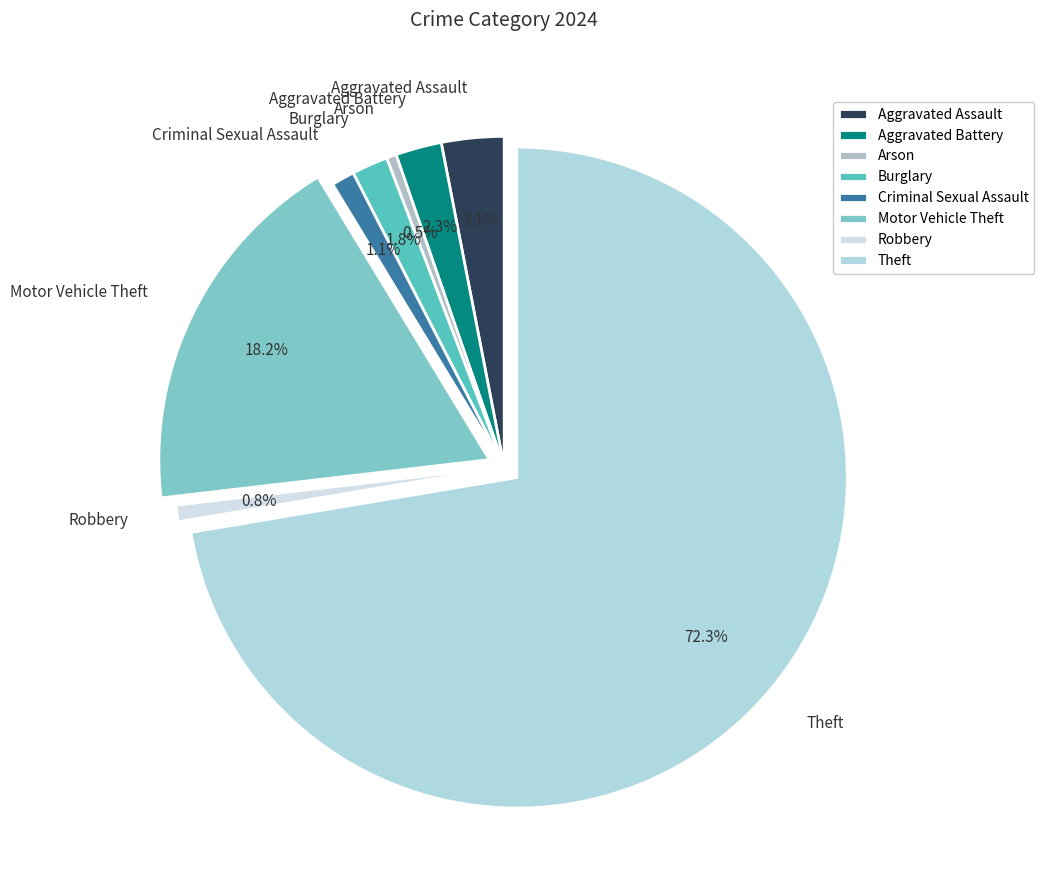

What portion of the pie excludes Robbery?

99.2%